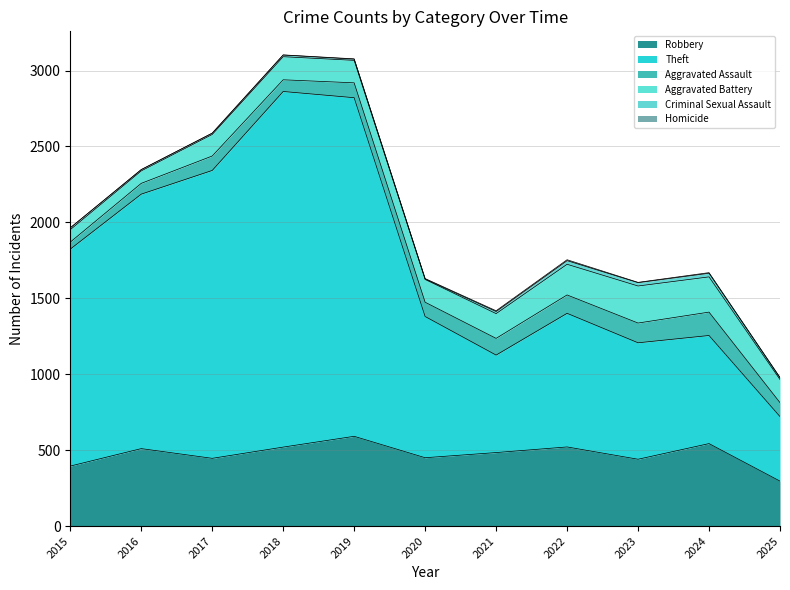

At which label does Theft first exceed 930?

2015